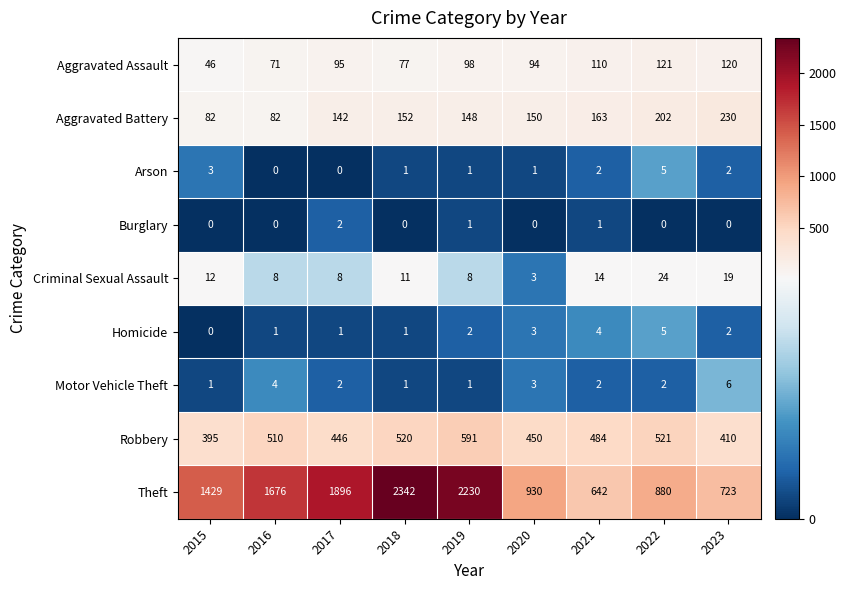

What is the difference between the second highest and second lowest values in the Theft series?

1507